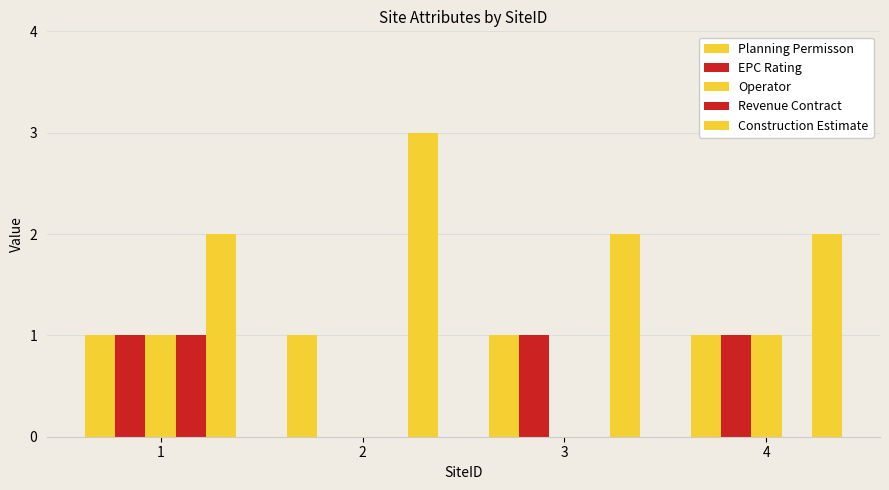

What is the value of the Planning Permisson bar at the 4th from the left?

1